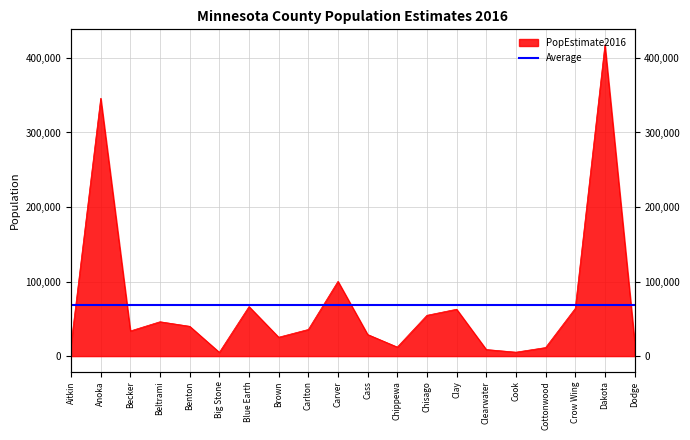

Between Clearwater and Cook, which is larger?

Clearwater